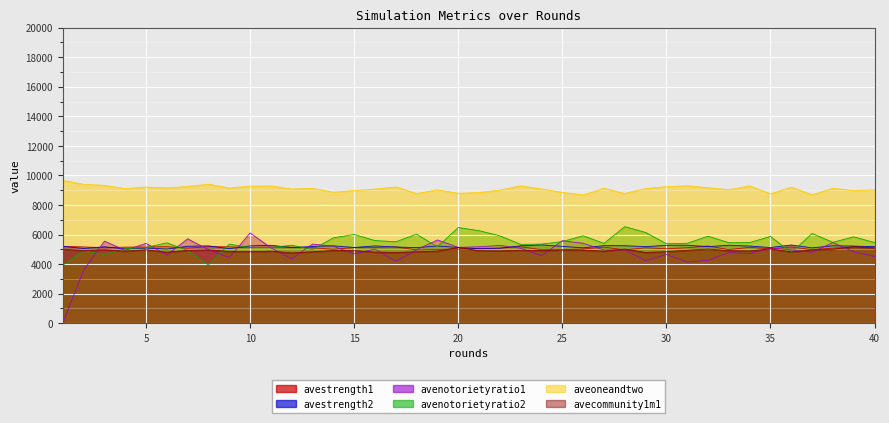

Reading left to right, transcribe all the data shown in this chart.

avestrength1: 1=5203.8	2=5164.1	3=5110.8	4=5150.1	5=5156.6	6=5182.1	7=5082.1	8=5180.8	9=5172.9	10=5110.3	11=5144.9	12=5145.5	13=5111.7	14=4998.9	15=5126.9	16=5125.9	17=5163.8	18=4962.1	19=4994.4	20=5009.0	21=5066.0	22=5082.6	23=5177.6	24=4979.0	25=4971.2	26=5022.2	27=5151.2	28=4961.2	29=5108.6	30=5040.4	31=5110.9	32=5225.4	33=4985.2	34=5139.3	35=5035.4	36=5163.7	37=4975.9	38=5082.8	39=5163.4	40=5162.9
avestrength2: 1=5207.4	2=5056.8	3=5175.4	4=5026.4	5=5088.0	6=5020.1	7=5207.4	8=5234.4	9=5044.5	10=5234.1	11=5275.6	12=5120.4	13=5196.3	14=5237.8	15=5126.1	16=5232.2	17=5158.4	18=5116.9	19=5224.9	20=5129.7	21=5041.5	22=5077.4	23=5238.6	24=5300.9	25=5203.9	26=5101.8	27=5249.7	28=5247.1	29=5181.2	30=5275.1	31=5278.4	32=5182.2	33=5277.0	34=5221.9	35=5123.1	36=5294.4	37=5101.8	38=5240.7	39=5222.1	40=5178.5
avenotorietyratio1: 1=0.0	2=3586.0	3=5555.8	4=4931.4	5=5404.1	6=4616.8	7=5711.4	8=4974.2	9=4444.6	10=6109.6	11=5103.5	12=4360.9	13=5355.2	14=5210.7	15=4692.4	16=5016.9	17=4189.1	18=4967.7	19=5634.8	20=5133.8	21=5174.7	22=5264.0	23=5075.4	24=4561.5	25=5588.6	26=5407.3	27=4955.6	28=4965.3	29=4236.5	30=4653.3	31=4139.0	32=4259.6	33=4780.8	34=4710.4	35=5092.5	36=4965.7	37=4801.7	38=5461.3	39=4837.3	40=4512.2
avenotorietyratio2: 1=3921.6	2=4905.8	3=4662.1	4=5045.2	5=5126.3	6=5440.8	7=4928.4	8=3932.8	9=5354.4	10=5126.1	11=5125.7	12=5279.7	13=4985.7	14=5776.9	15=6007.8	16=5594.3	17=5513.7	18=6027.1	19=5169.5	20=6477.7	21=6262.4	22=5914.8	23=5335.9	24=5354.7	25=5525.5	26=5918.5	27=5403.3	28=6536.0	29=6142.7	30=5382.9	31=5410.9	32=5889.1	33=5448.7	34=5459.4	35=5874.5	36=4780.1	37=6074.5	38=5476.9	39=5848.5	40=5461.3
aveoneandtwo: 1=9666.7	2=9395.0	3=9329.0	4=9102.7	5=9213.8	6=9153.1	7=9251.4	8=9407.5	9=9149.6	10=9274.7	11=9290.0	12=9081.6	13=9127.6	14=8864.5	15=8980.5	16=9077.0	17=9223.8	18=8777.5	19=9025.2	20=8792.5	21=8842.9	22=9007.0	23=9295.8	24=9084.0	25=8852.8	26=8680.9	27=9130.1	28=8780.1	29=9112.1	30=9244.8	31=9298.0	32=9168.6	33=9032.9	34=9291.0	35=8757.5	36=9206.2	37=8691.7	38=9131.7	39=8970.6	40=9027.3
avecommunity1m1: 1=5010.0	2=4923.3	3=4973.3	4=4876.7	5=4970.0	6=4805.0	7=4930.0	8=4966.7	9=4853.3	10=4836.7	11=4876.7	12=4760.0	13=4838.3	14=4918.3	15=4910.0	16=4815.0	17=4790.0	18=4833.3	19=4885.0	20=5126.7	21=4906.7	22=4898.3	23=4940.0	24=4921.7	25=4951.7	26=4948.3	27=4876.7	28=5020.0	29=4791.7	30=4840.0	31=4936.7	32=5018.3	33=4910.0	34=4891.7	35=5031.7	36=4825.0	37=4956.7	38=5011.7	39=5180.0	40=5100.0